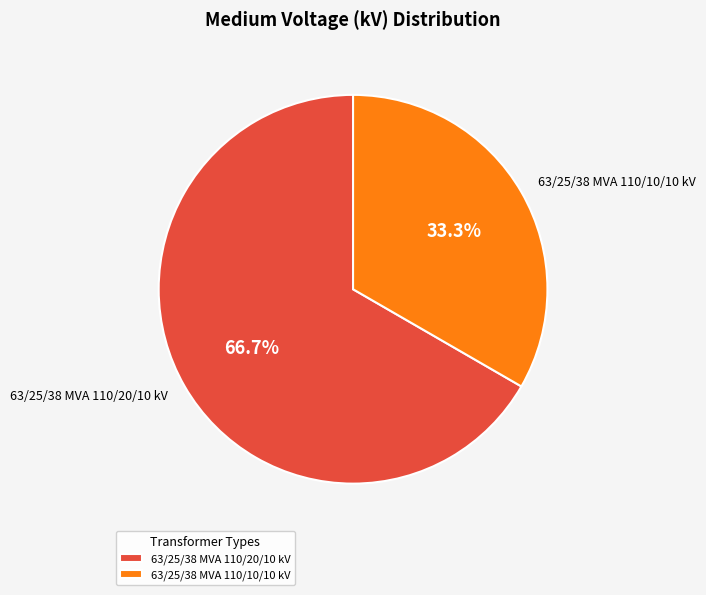

Is it true that 63/25/38 MVA 110/20/10 kV is 59% of the pie?

False